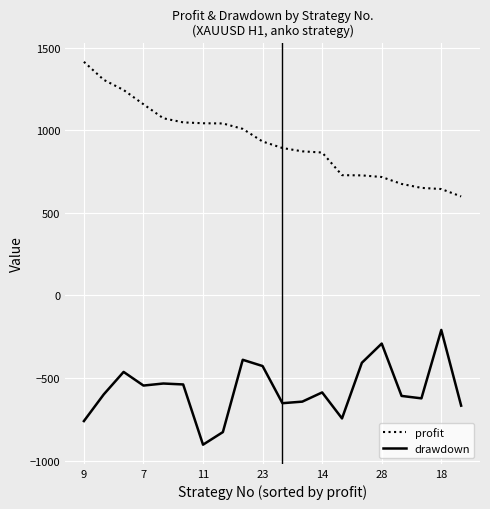

True or false: drawdown and profit cross at least once.

False